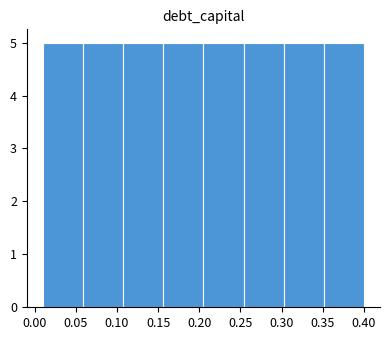

Reading left to right, list every bar in this chart as the range it spans on the x-axis followed by its height. Neither the bar edges nor the heights are printed on the chart, so give them approximately, as read against the axes.

0.010 to 0.060: 5
0.060 to 0.110: 5
0.110 to 0.155: 5
0.155 to 0.205: 5
0.205 to 0.255: 5
0.255 to 0.305: 5
0.305 to 0.350: 5
0.350 to 0.400: 5